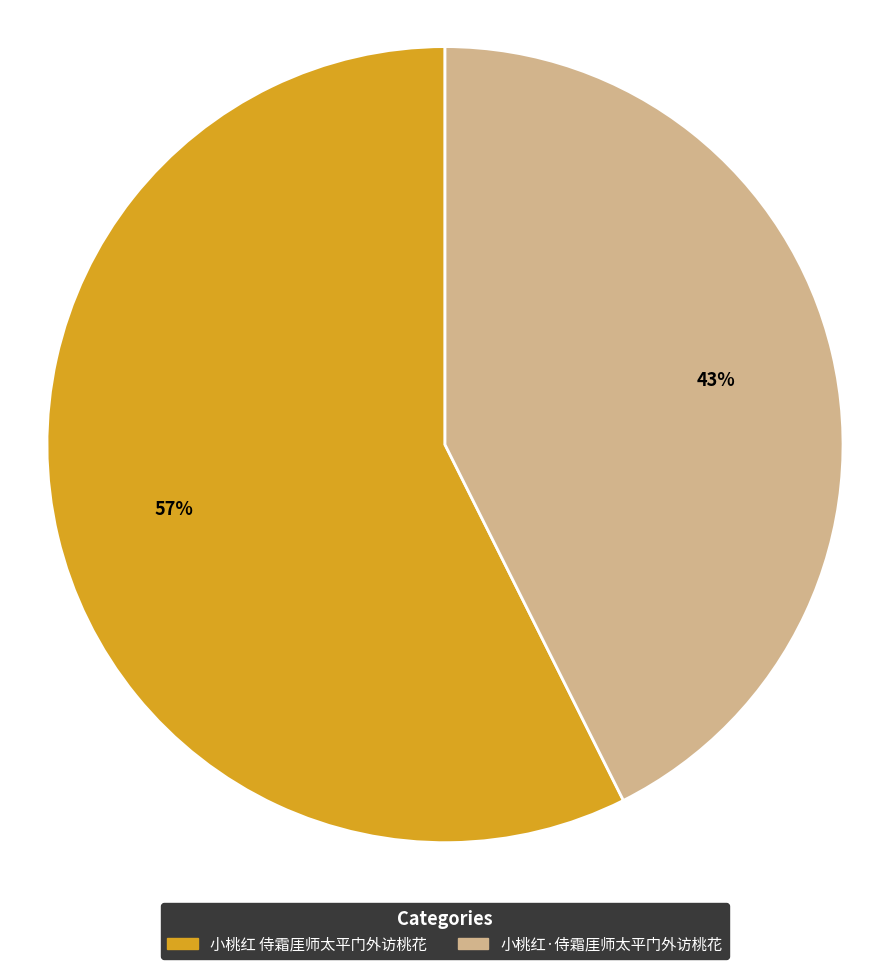

Is it true that 小桃红·侍霜厓师太平门外访桃花 is 34% of the pie?

False